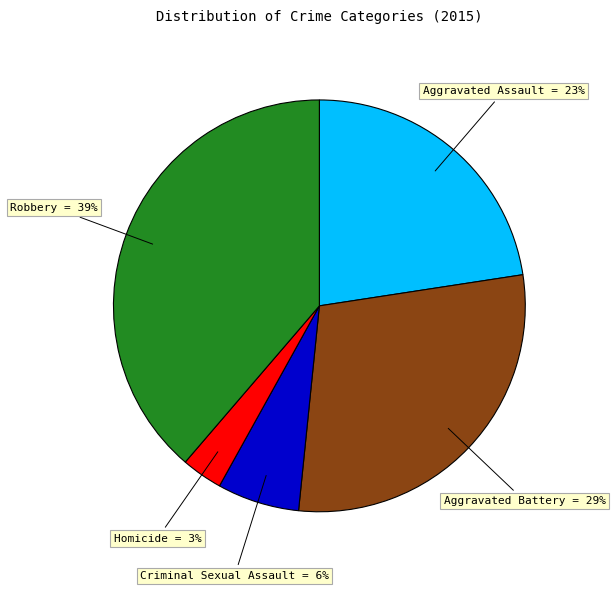

Does Homicide account for over 50% of the chart?

No